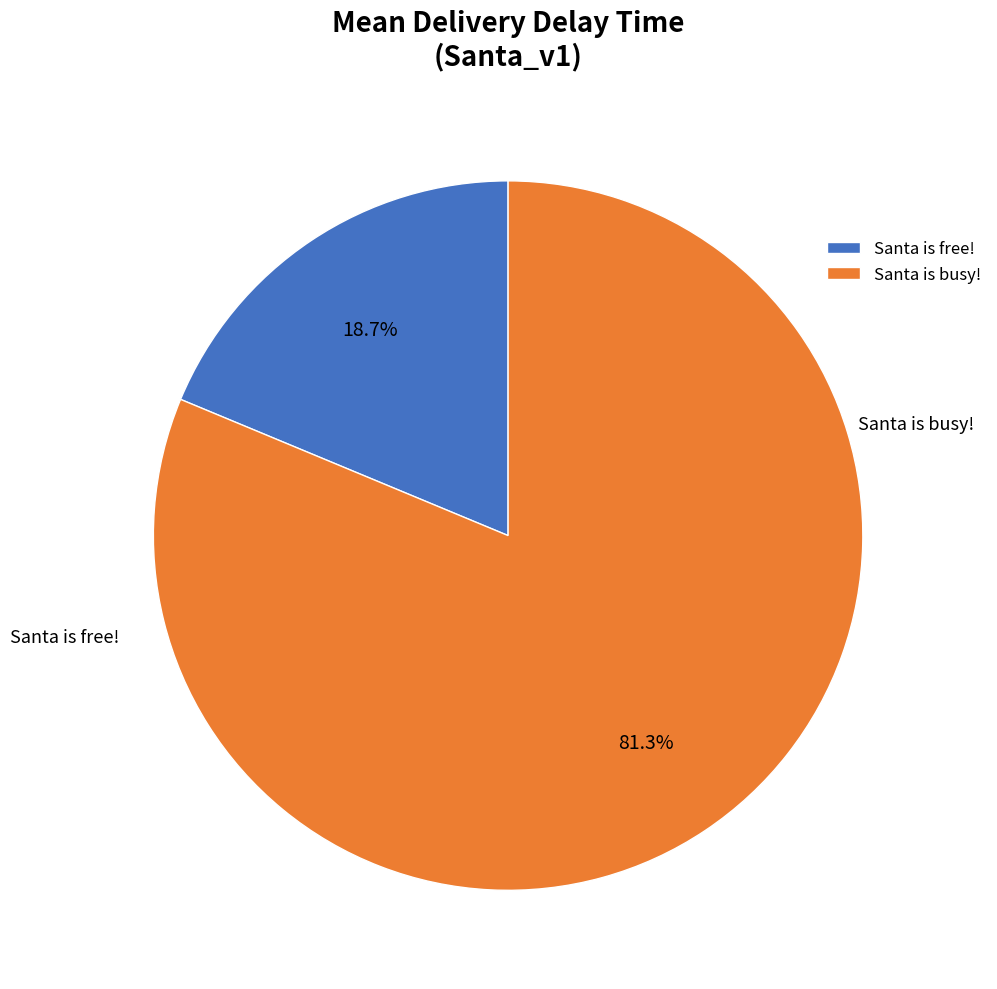

To the nearest percent, what portion does Santa is free! represent?

19%